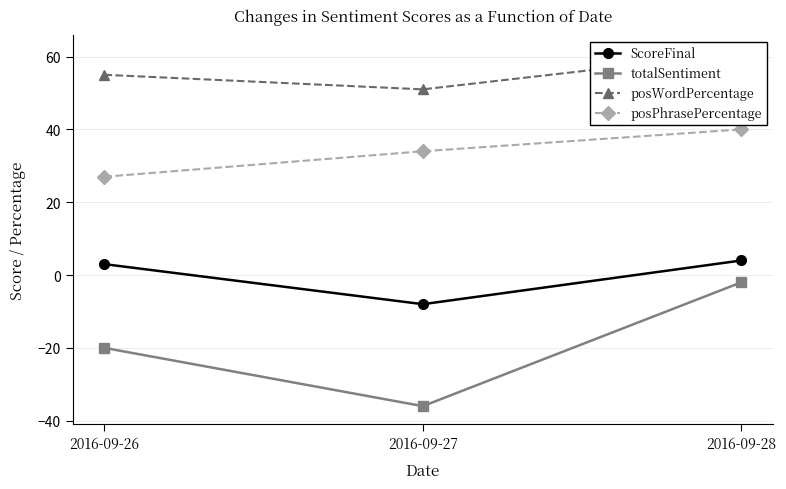

How many categories are shown in the chart?

3